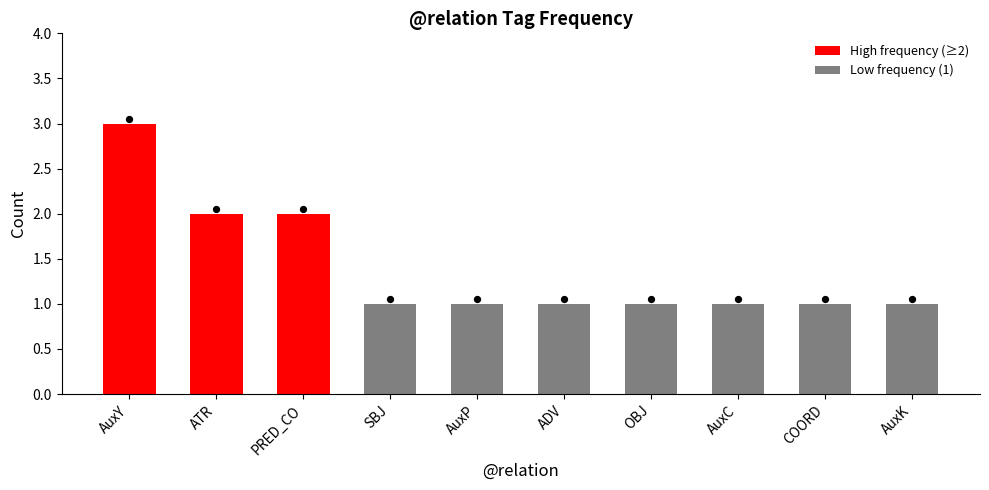

What is the change in value from AuxY to PRED_CO?

-1